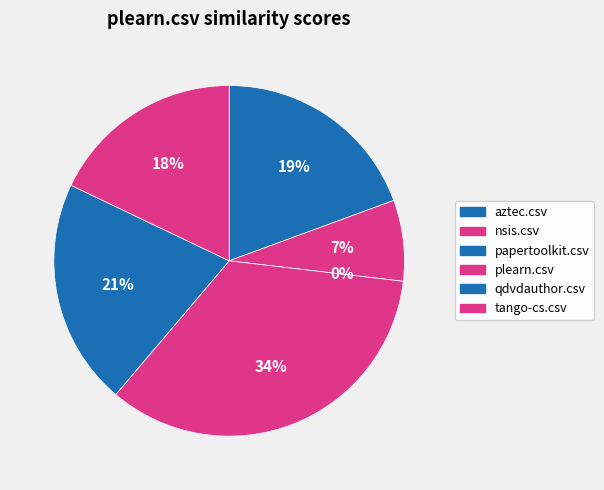

Is there a majority slice in this chart?

No